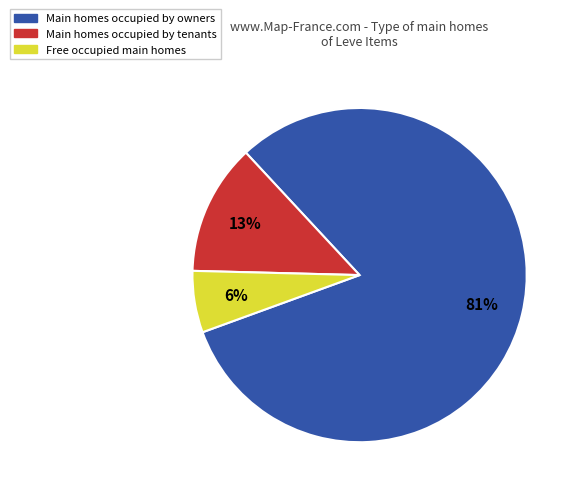

How many segments does this pie chart have?

3